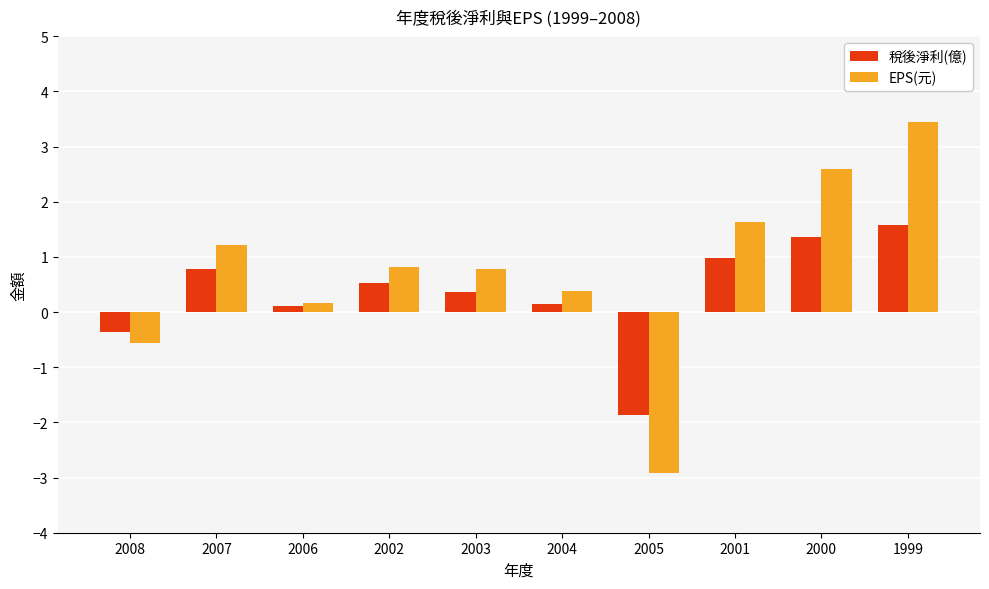

What is the total value across all series at 2005?

-4.8